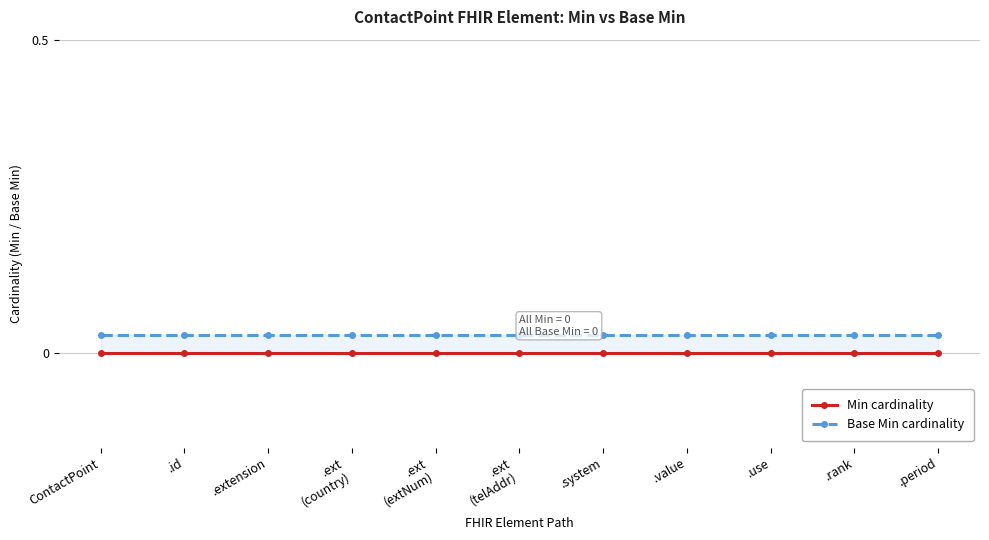

Which series has the widest spread of values?

Min cardinality